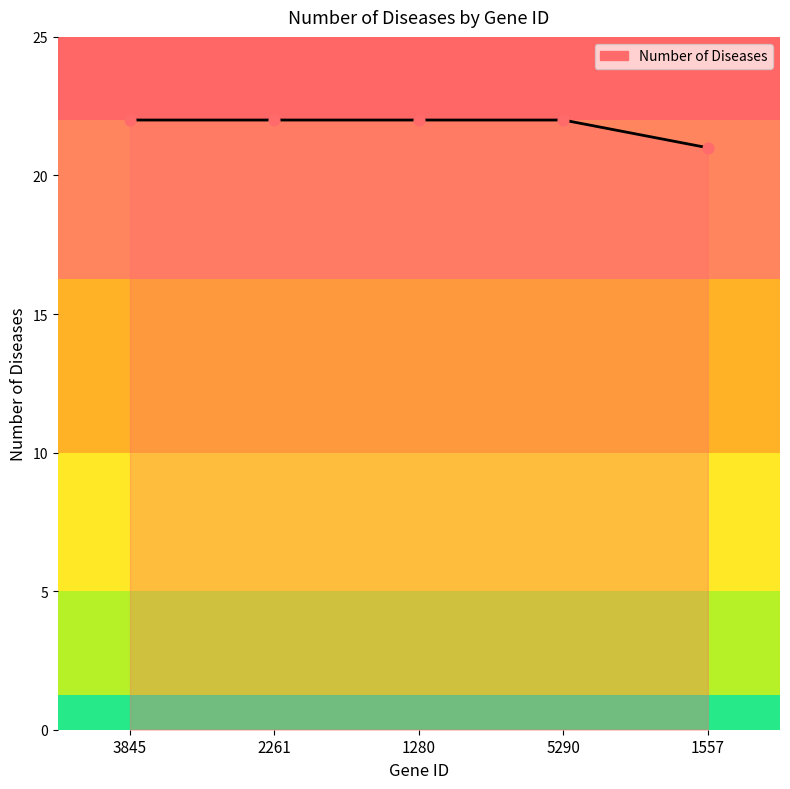

What is the ratio of the value at 2261 to the value at 5290?

1.0